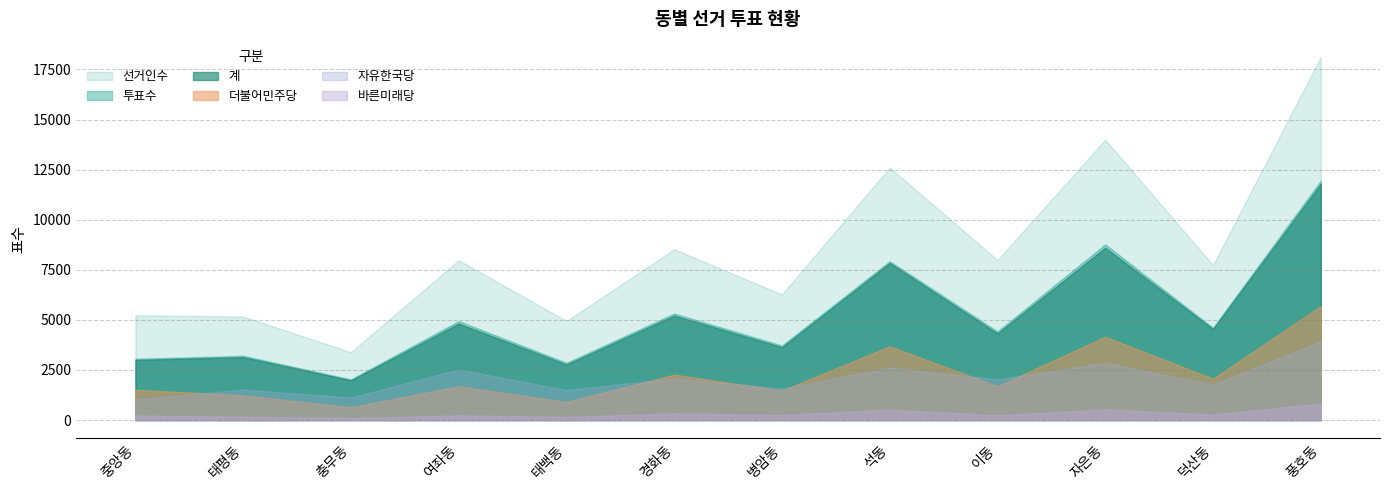

What is the difference between the maximum and minimum values in the 선거인수 series?

14732